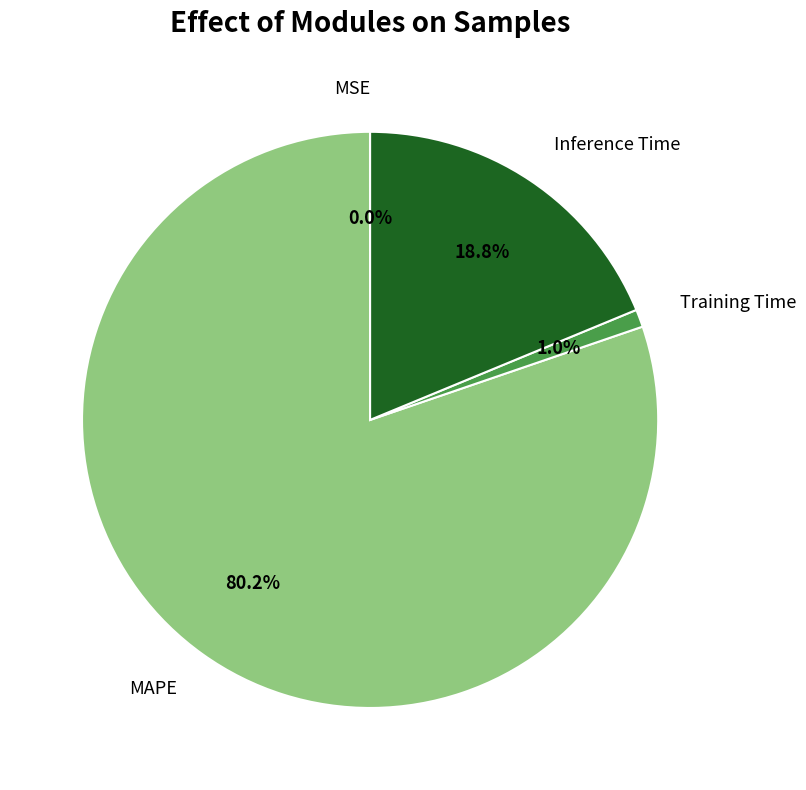

Combined, do Training Time and MAPE account for over 50%?

Yes